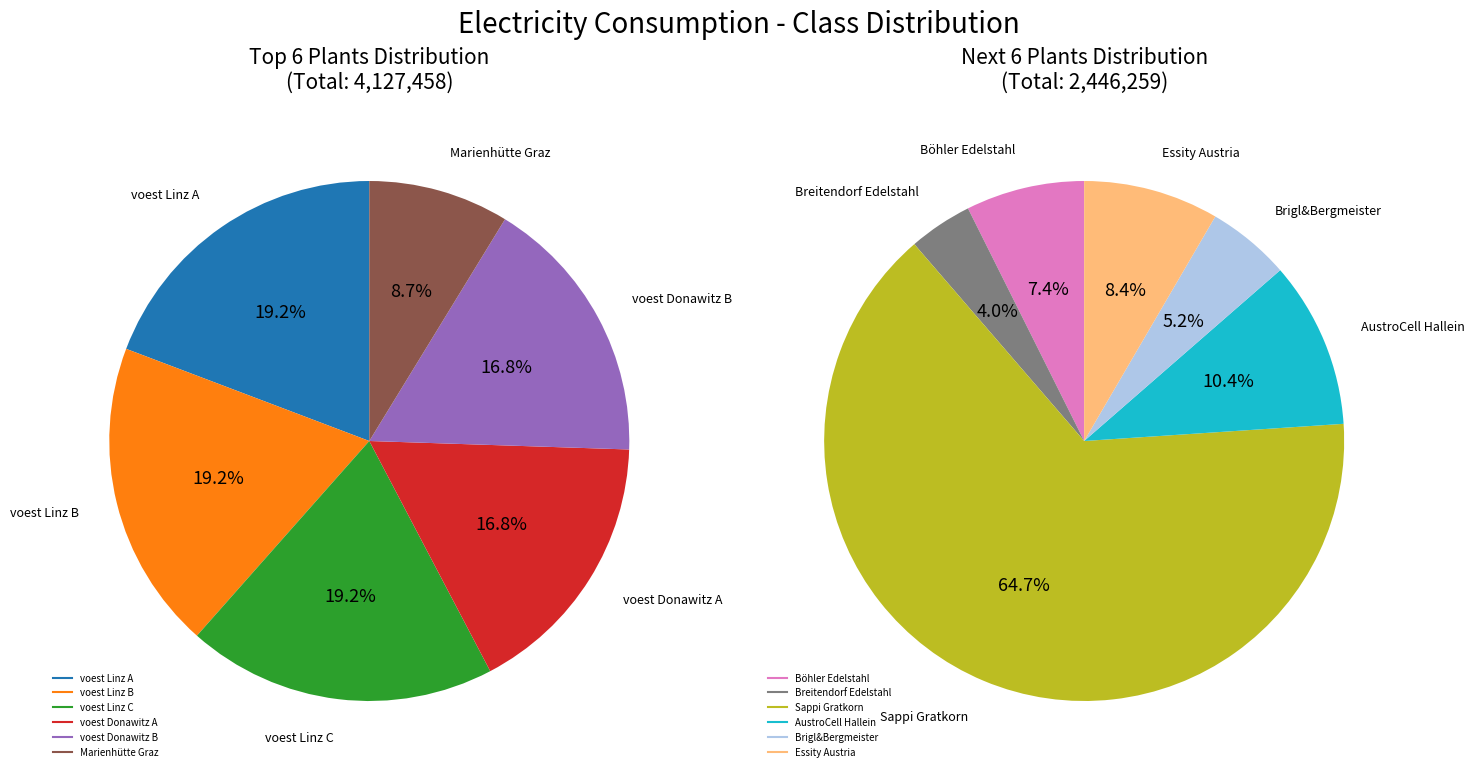

Is the sum of voest Linz A and Böhler Edelstahl greater than half?

No